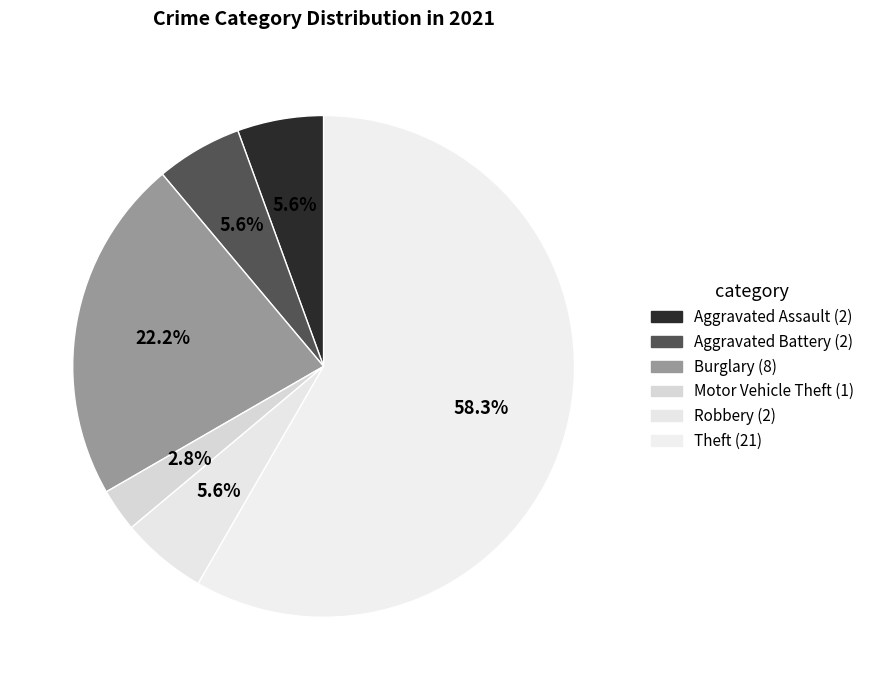

How many slices are in this pie chart?

6